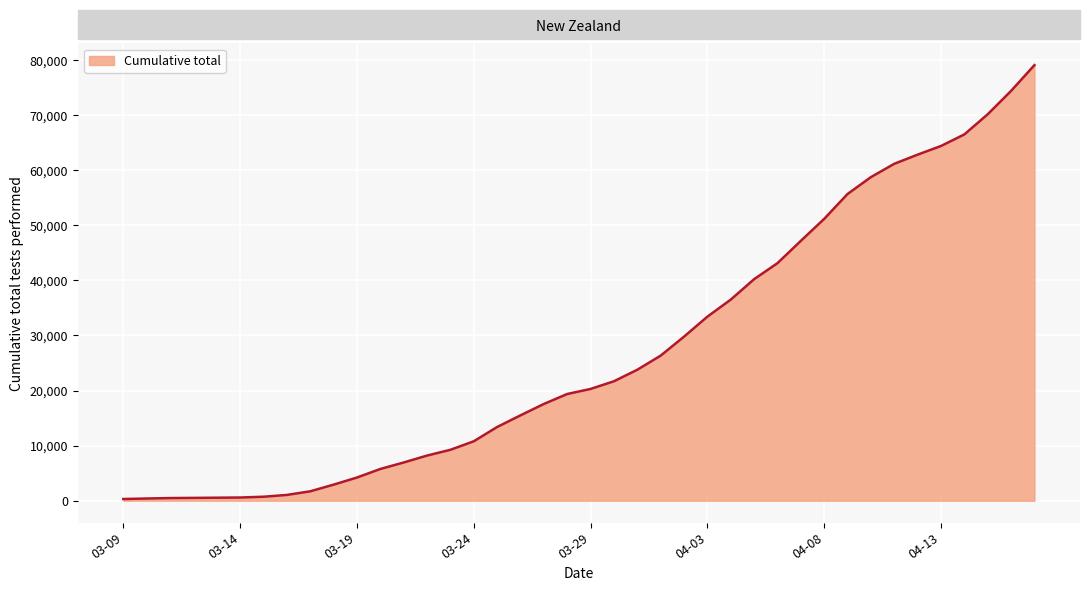

What is the ratio of the value at 2020-03-19 to the value at 2020-03-11?

8.7